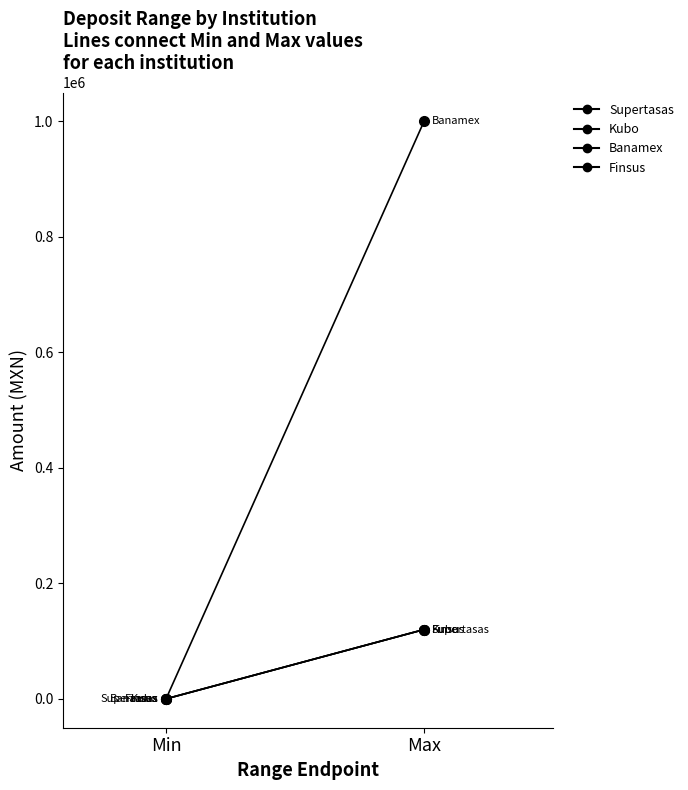

What is the value of the Finsus point at the 2nd from the left?

120000